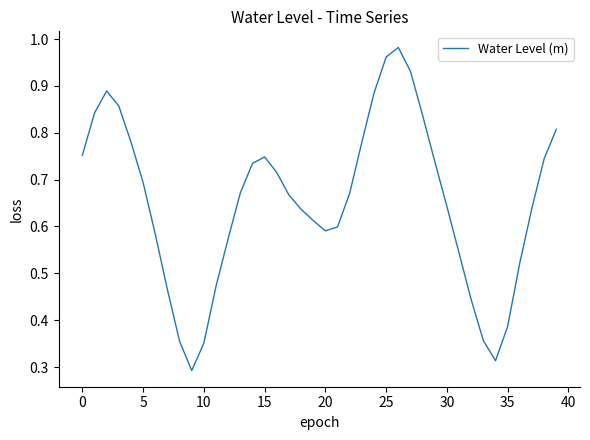

At which category does the chart reach its peak across all series?

26